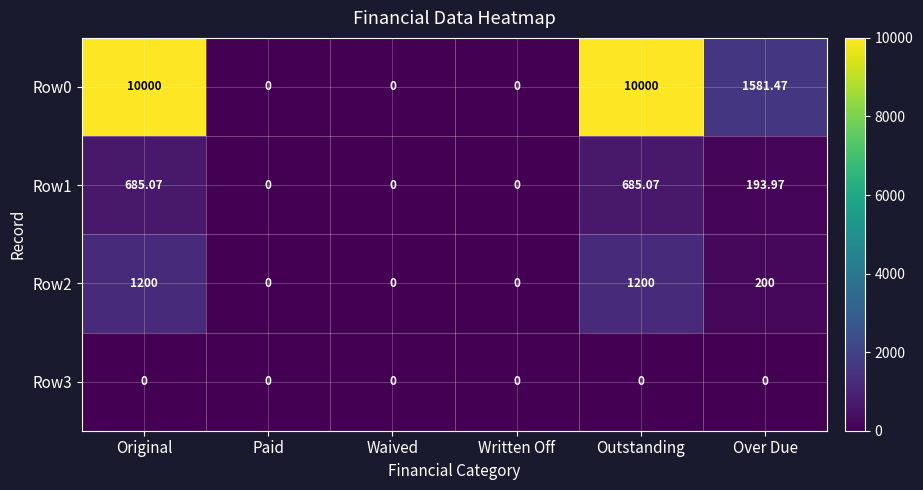

Where does the Row2 series first go above 200?

Original